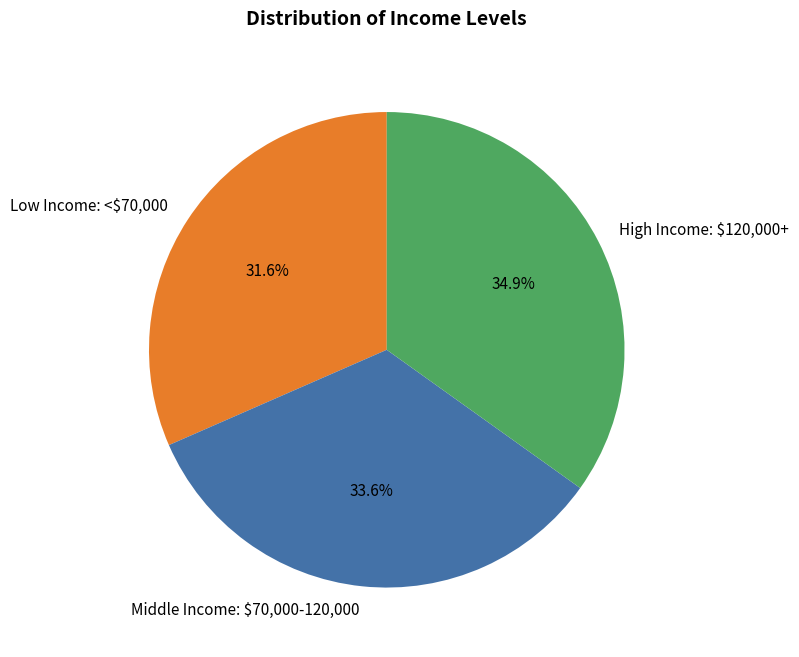

Is there a majority slice in this chart?

No